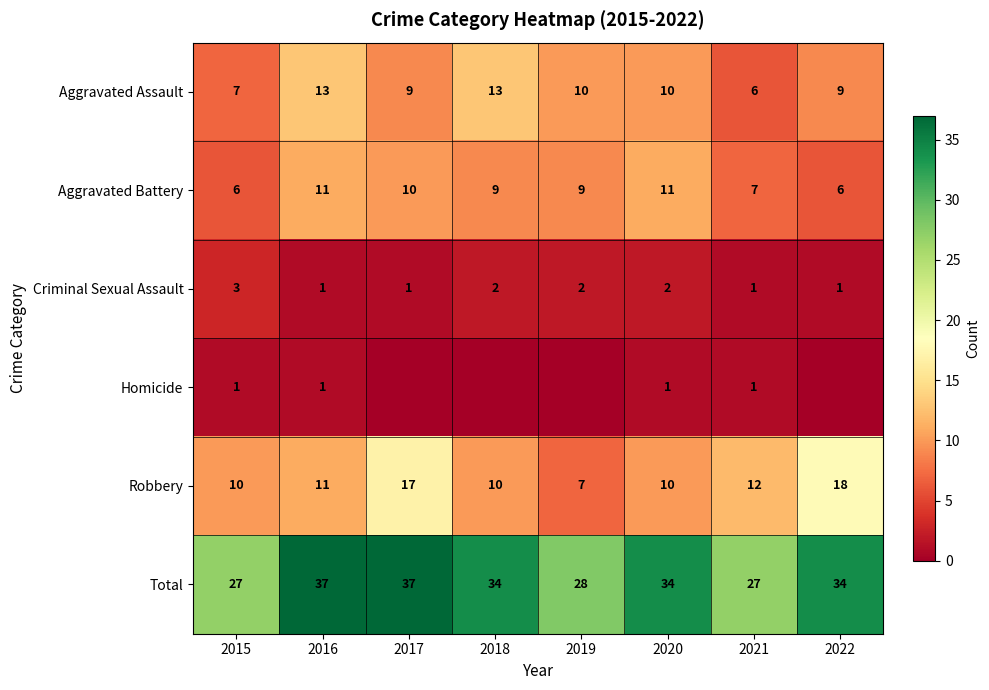

Is it true that Total equals 27 at 2021?

True